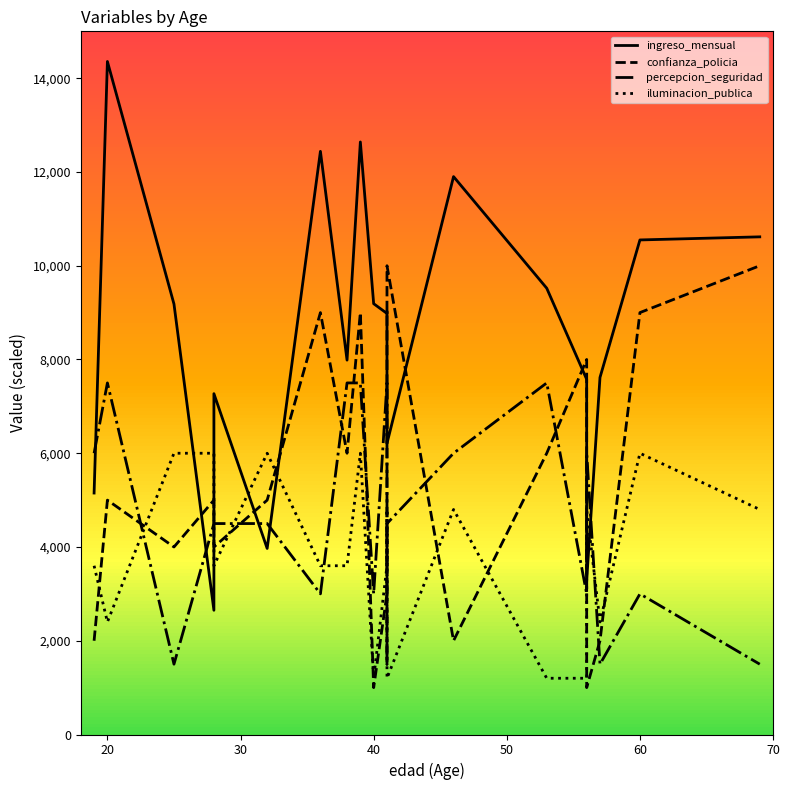

True or false: ingreso_mensual has more than 0 points higher than both neighbors.

True